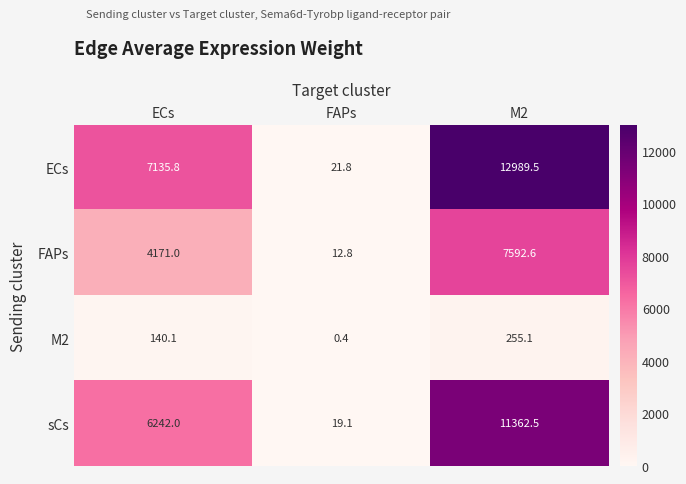

At ECs, list the series in order from smallest to largest.

M2, FAPs, sCs, ECs